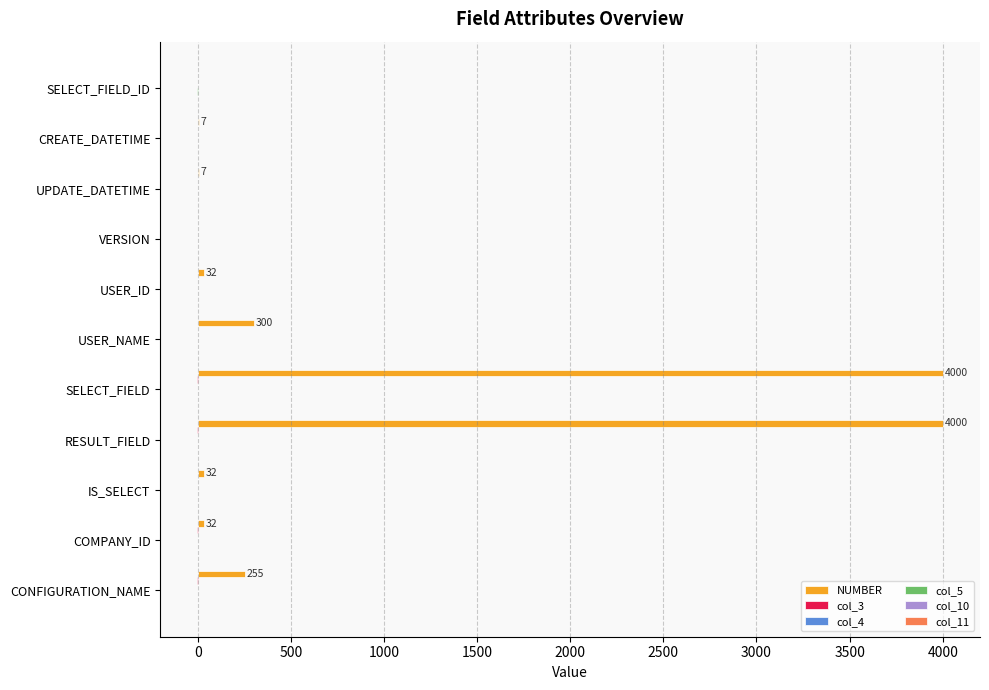

What is the maximum value shown in the chart?

4000